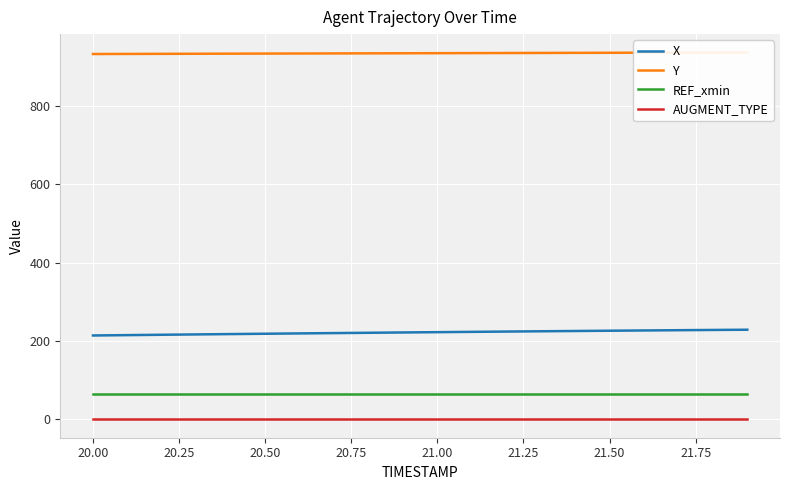

True or false: REF_xmin has a value of 19.0 at 21.50.

False